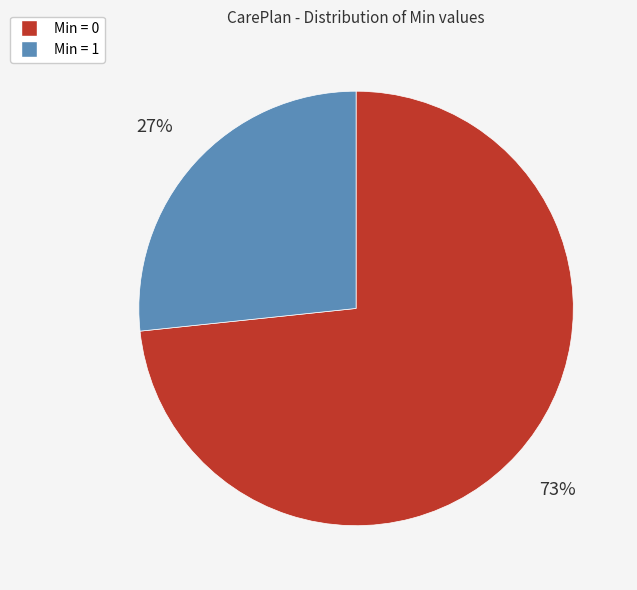

What is the ratio of the value at Min = 0 to the value at Min = 1?

2.7